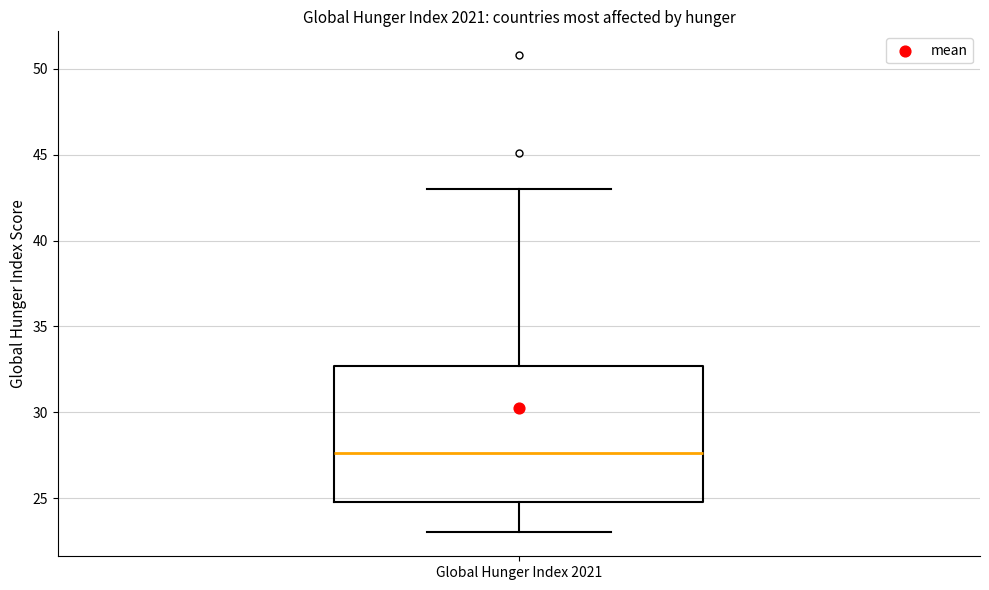

Read this box plot against the y-axis: the position of the median line, the range covered by the box, and the ends of both whiskers. The values are not printed on the chart, so give them approximately, as read against the axis.

median 27.5, box 25.0 to 32.5, whiskers 23.0 to 43.0